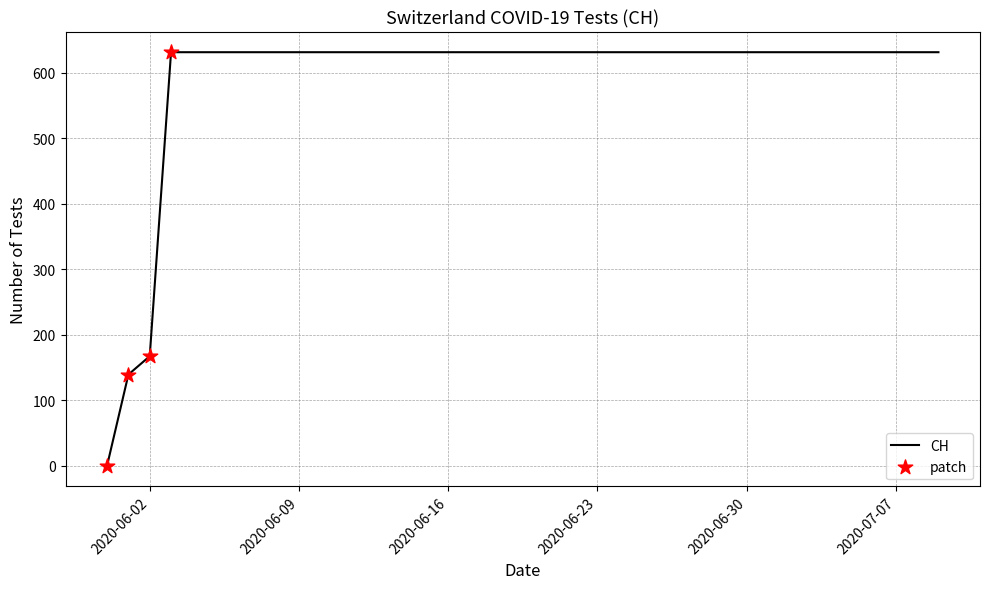

What is the difference between the maximum and minimum values?

631